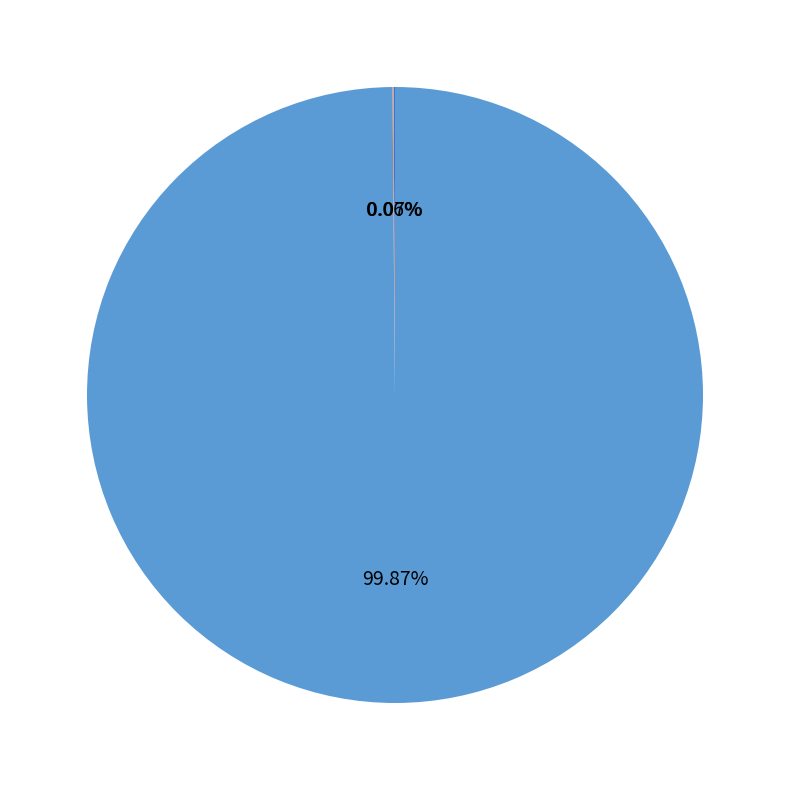

Does any single category account for the majority?

Yes